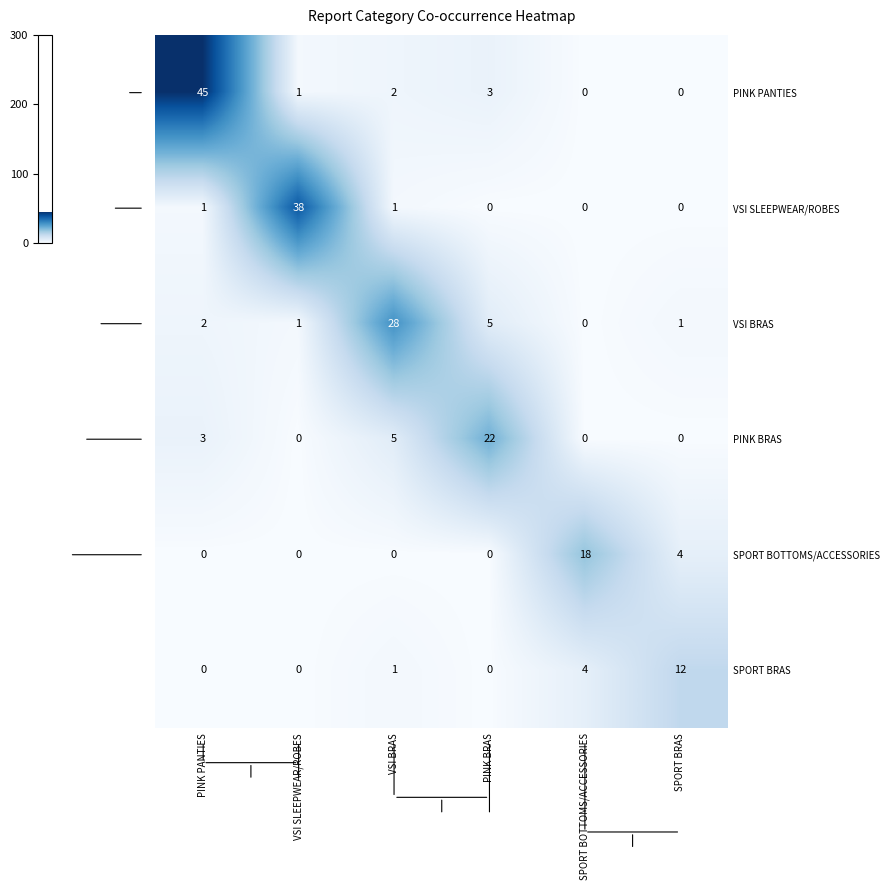

Which series has the widest spread of values?

PINK PANTIES